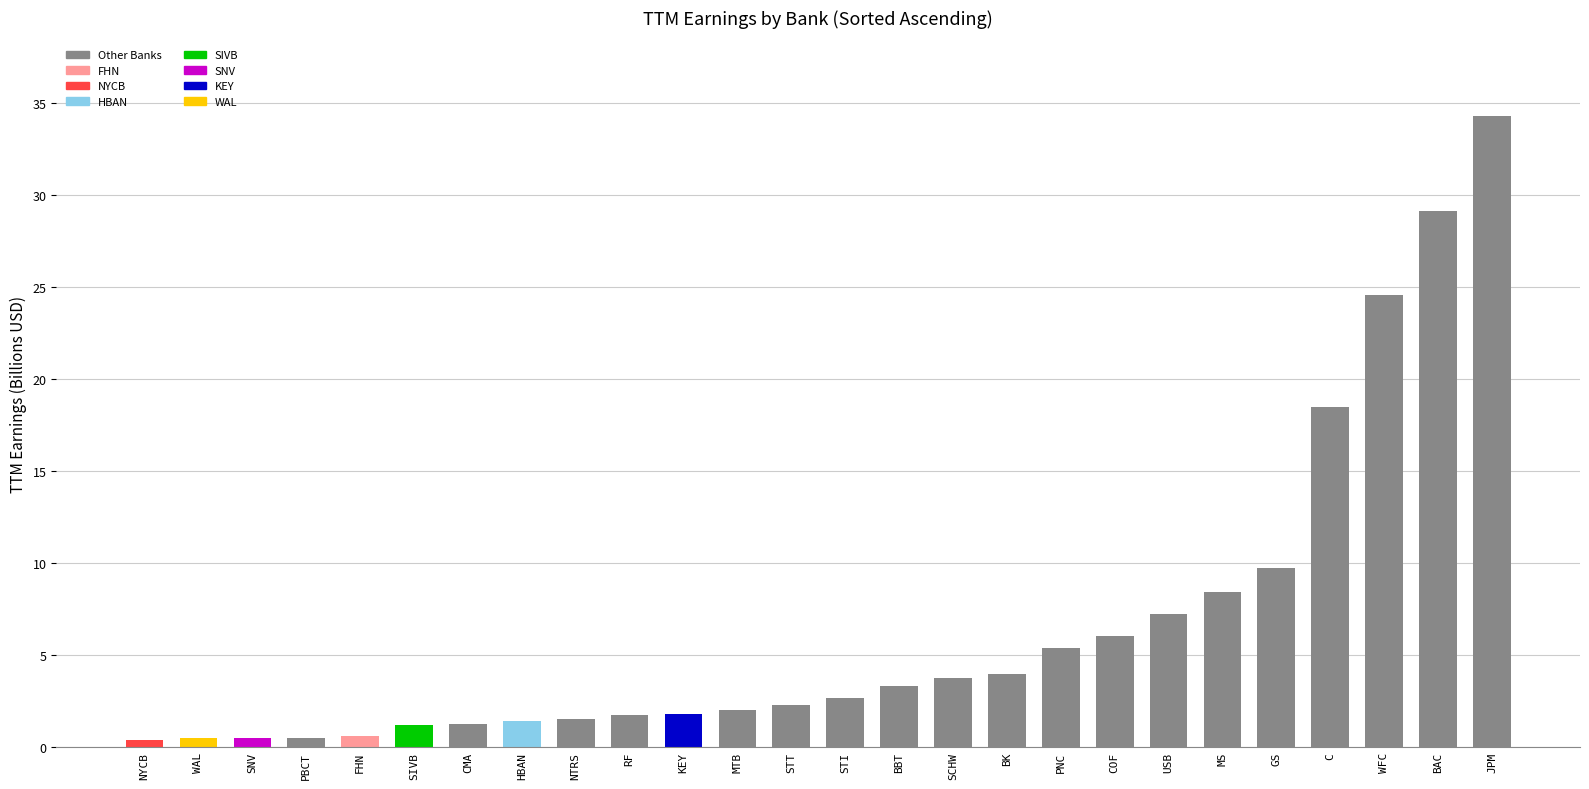

Does the chart contain stacked bars?

No